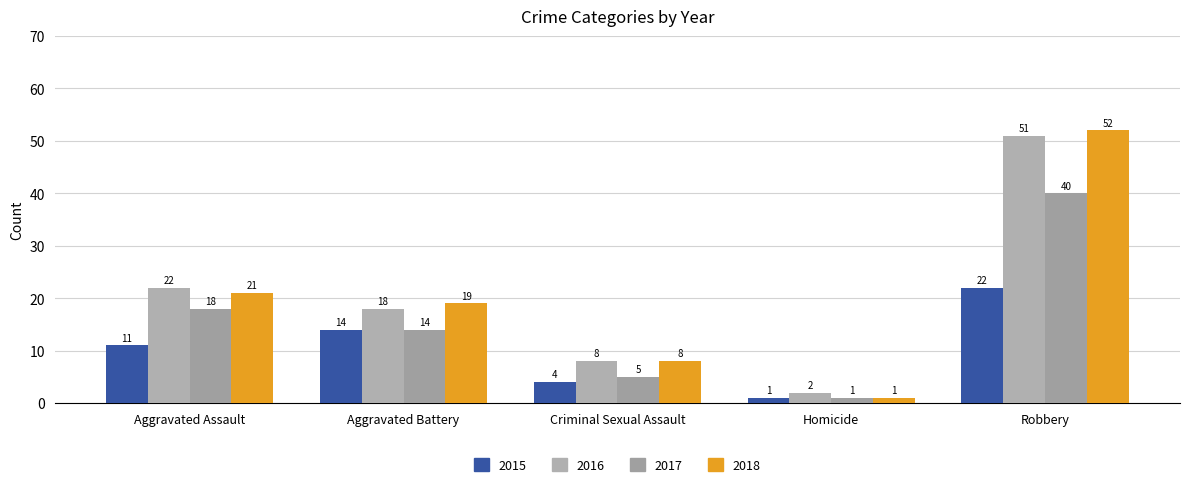

At how many categories does at least one series exceed 1?

5